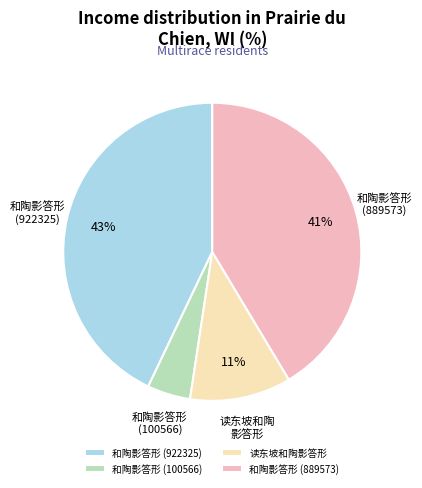

To the nearest percent, what is the difference between the largest and smallest slice percentages?

38%